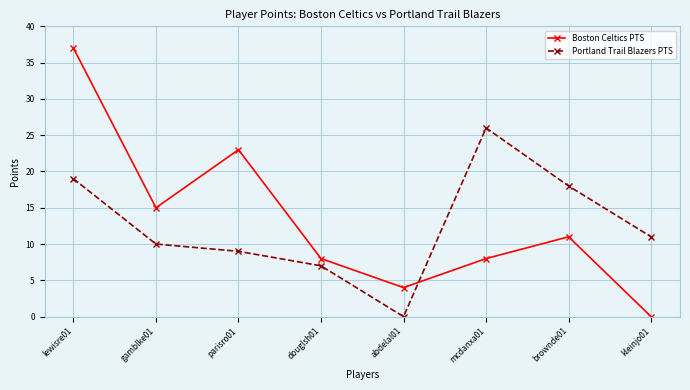

How many lines are shown in the chart?

2